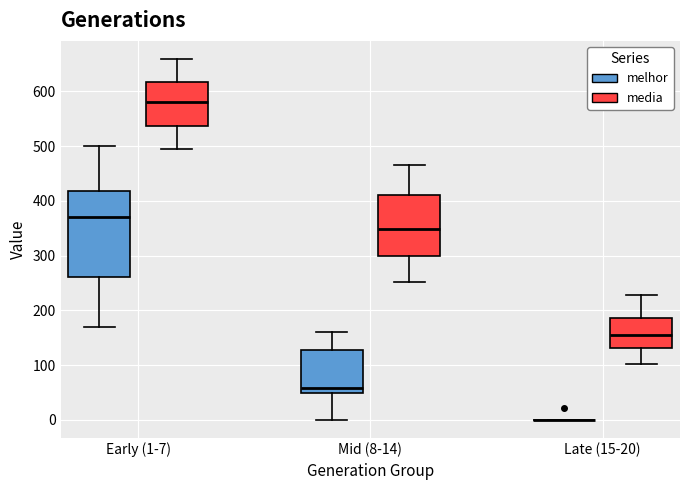

Reading left to right, read every box against the y-axis: the position of its median line, the range the box covers, and the ends of its whiskers. The values are not printed on the chart, so give them approximately, as read against the axis.

Early (1-7) (melhor): median 370, box 260 to 420, whiskers 170 to 500
Early (1-7) (media): median 580, box 540 to 620, whiskers 490 to 660
Mid (8-14) (melhor): median 60, box 50 to 130, whiskers 0 to 160
Mid (8-14) (media): median 350, box 300 to 410, whiskers 250 to 470
Late (15-20) (melhor): box collapsed to a line at 0, whiskers 0 to 0
Late (15-20) (media): median 150, box 130 to 190, whiskers 100 to 230